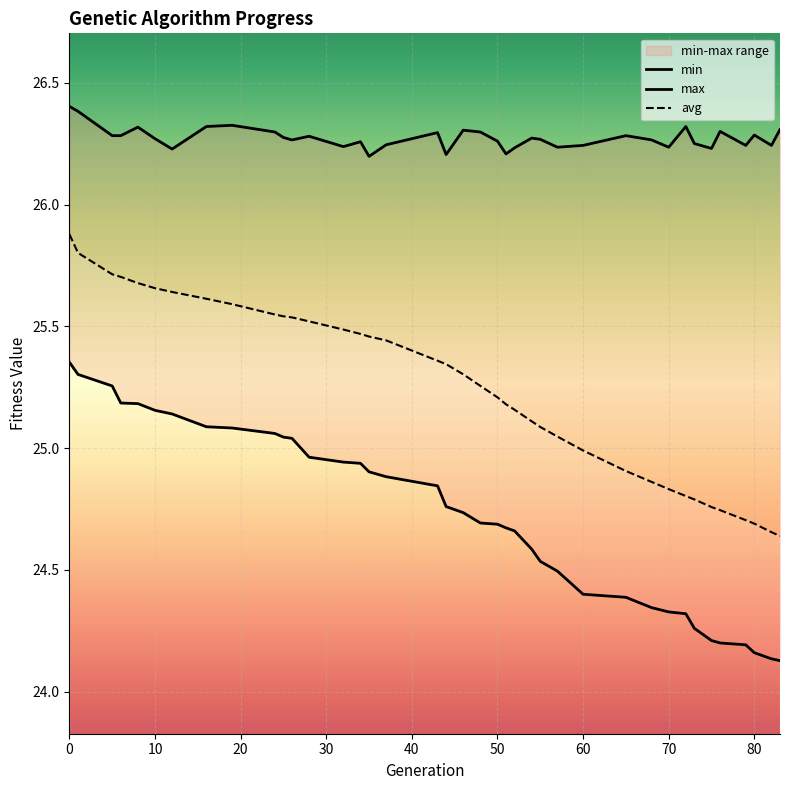

True or false: avg and min cross at least once.

False